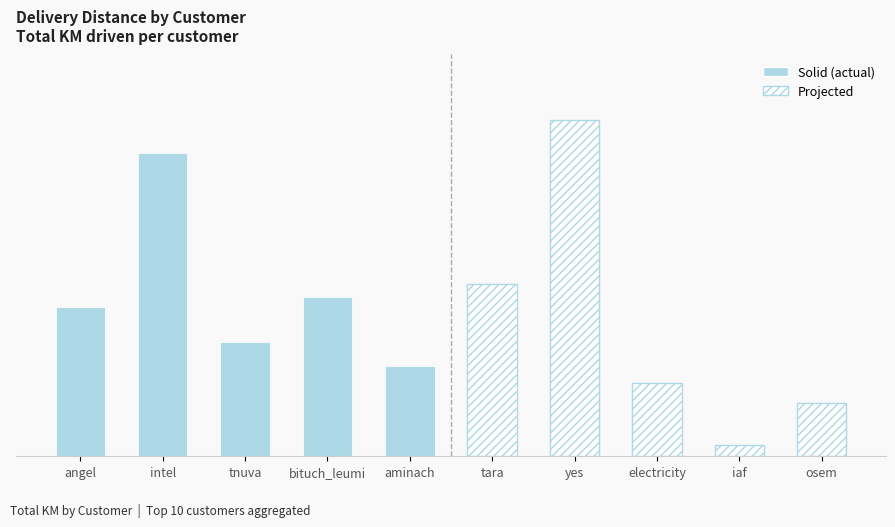

What is the maximum value shown in the chart?

2265.7